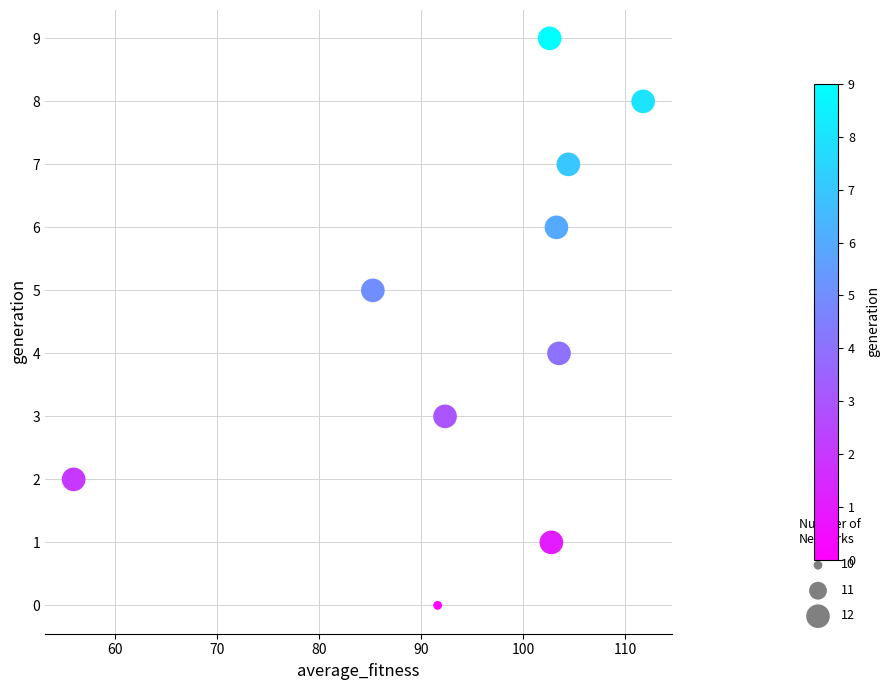

What is the range of Y values (max minus min)?

9